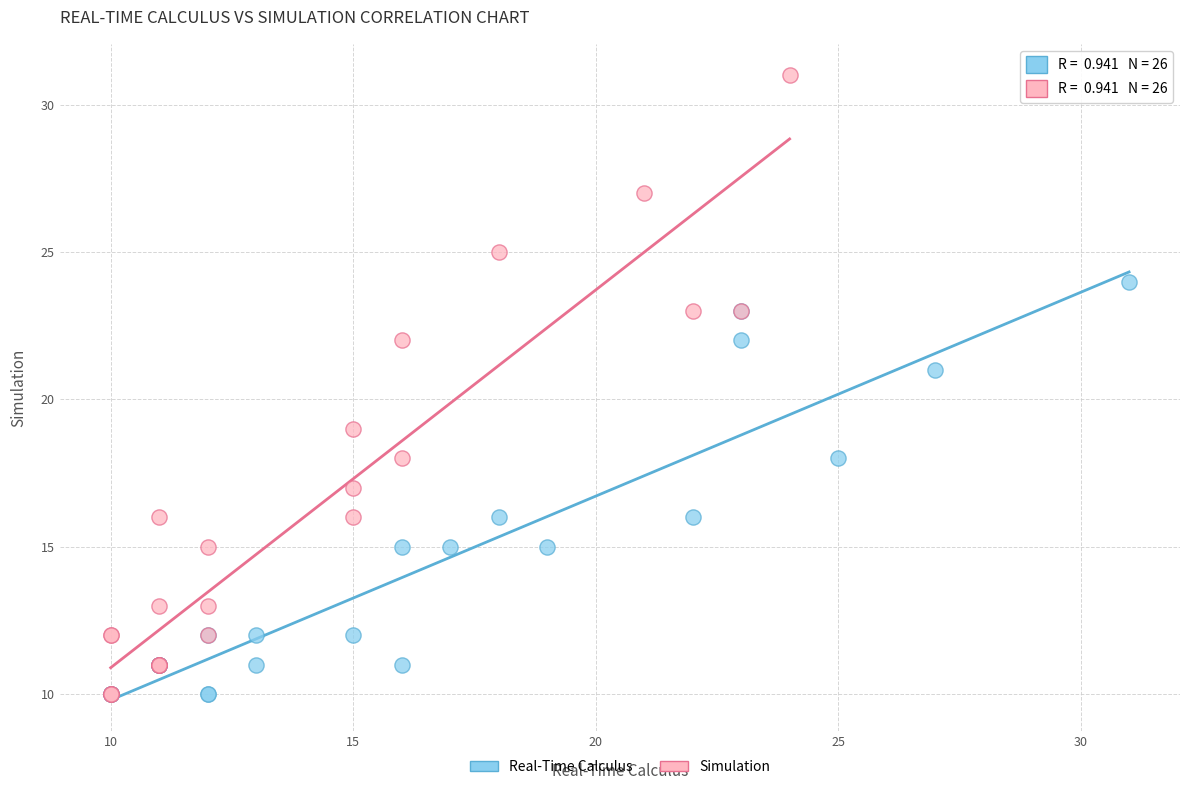

Which series has the largest Y range (max minus min)?

Simulation